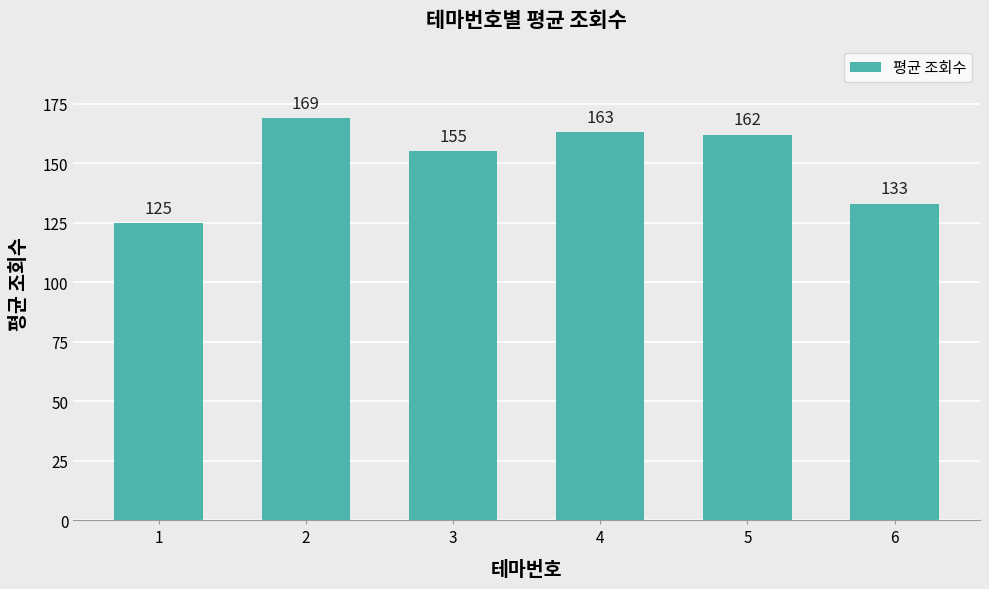

What is the ratio of the value at 5 to the value at 4?

1.0